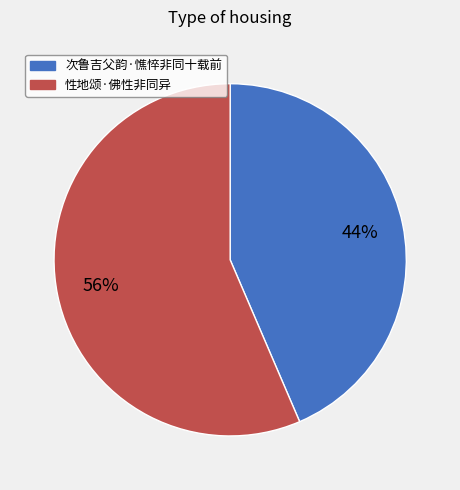

Which category has the biggest portion of the pie?

性地颂·佛性非同异